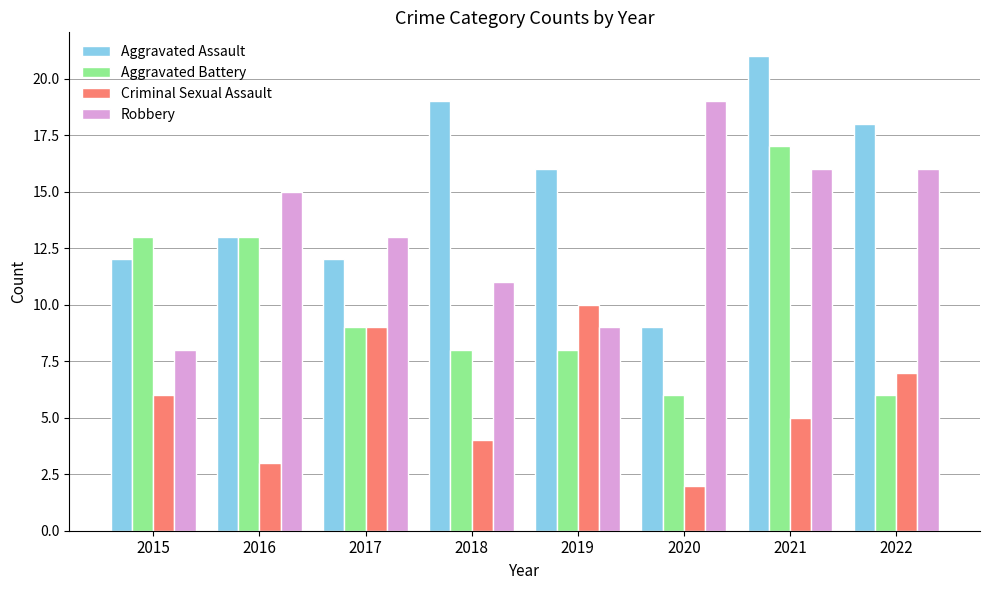

What is the lowest value of the Criminal Sexual Assault series?

2